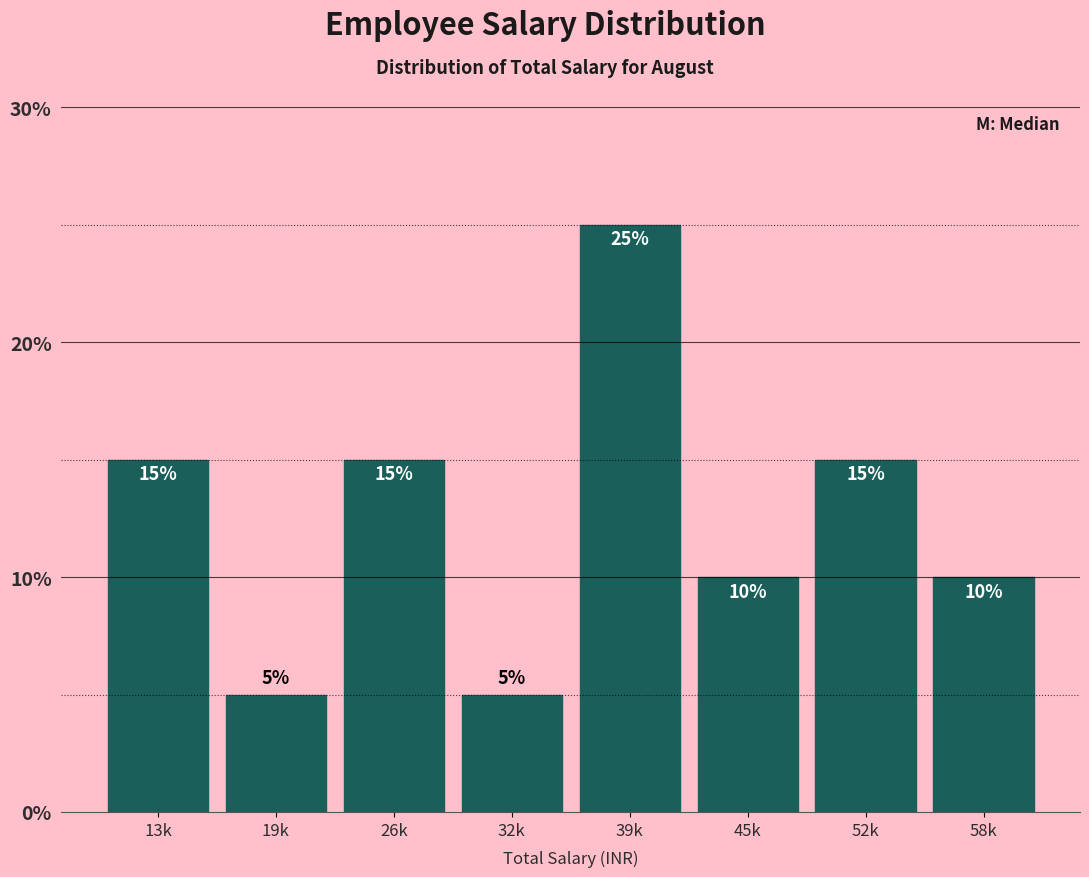

Reading right to left, list all the values displayed in this chart.

10	15	10	25	5	15	5	15